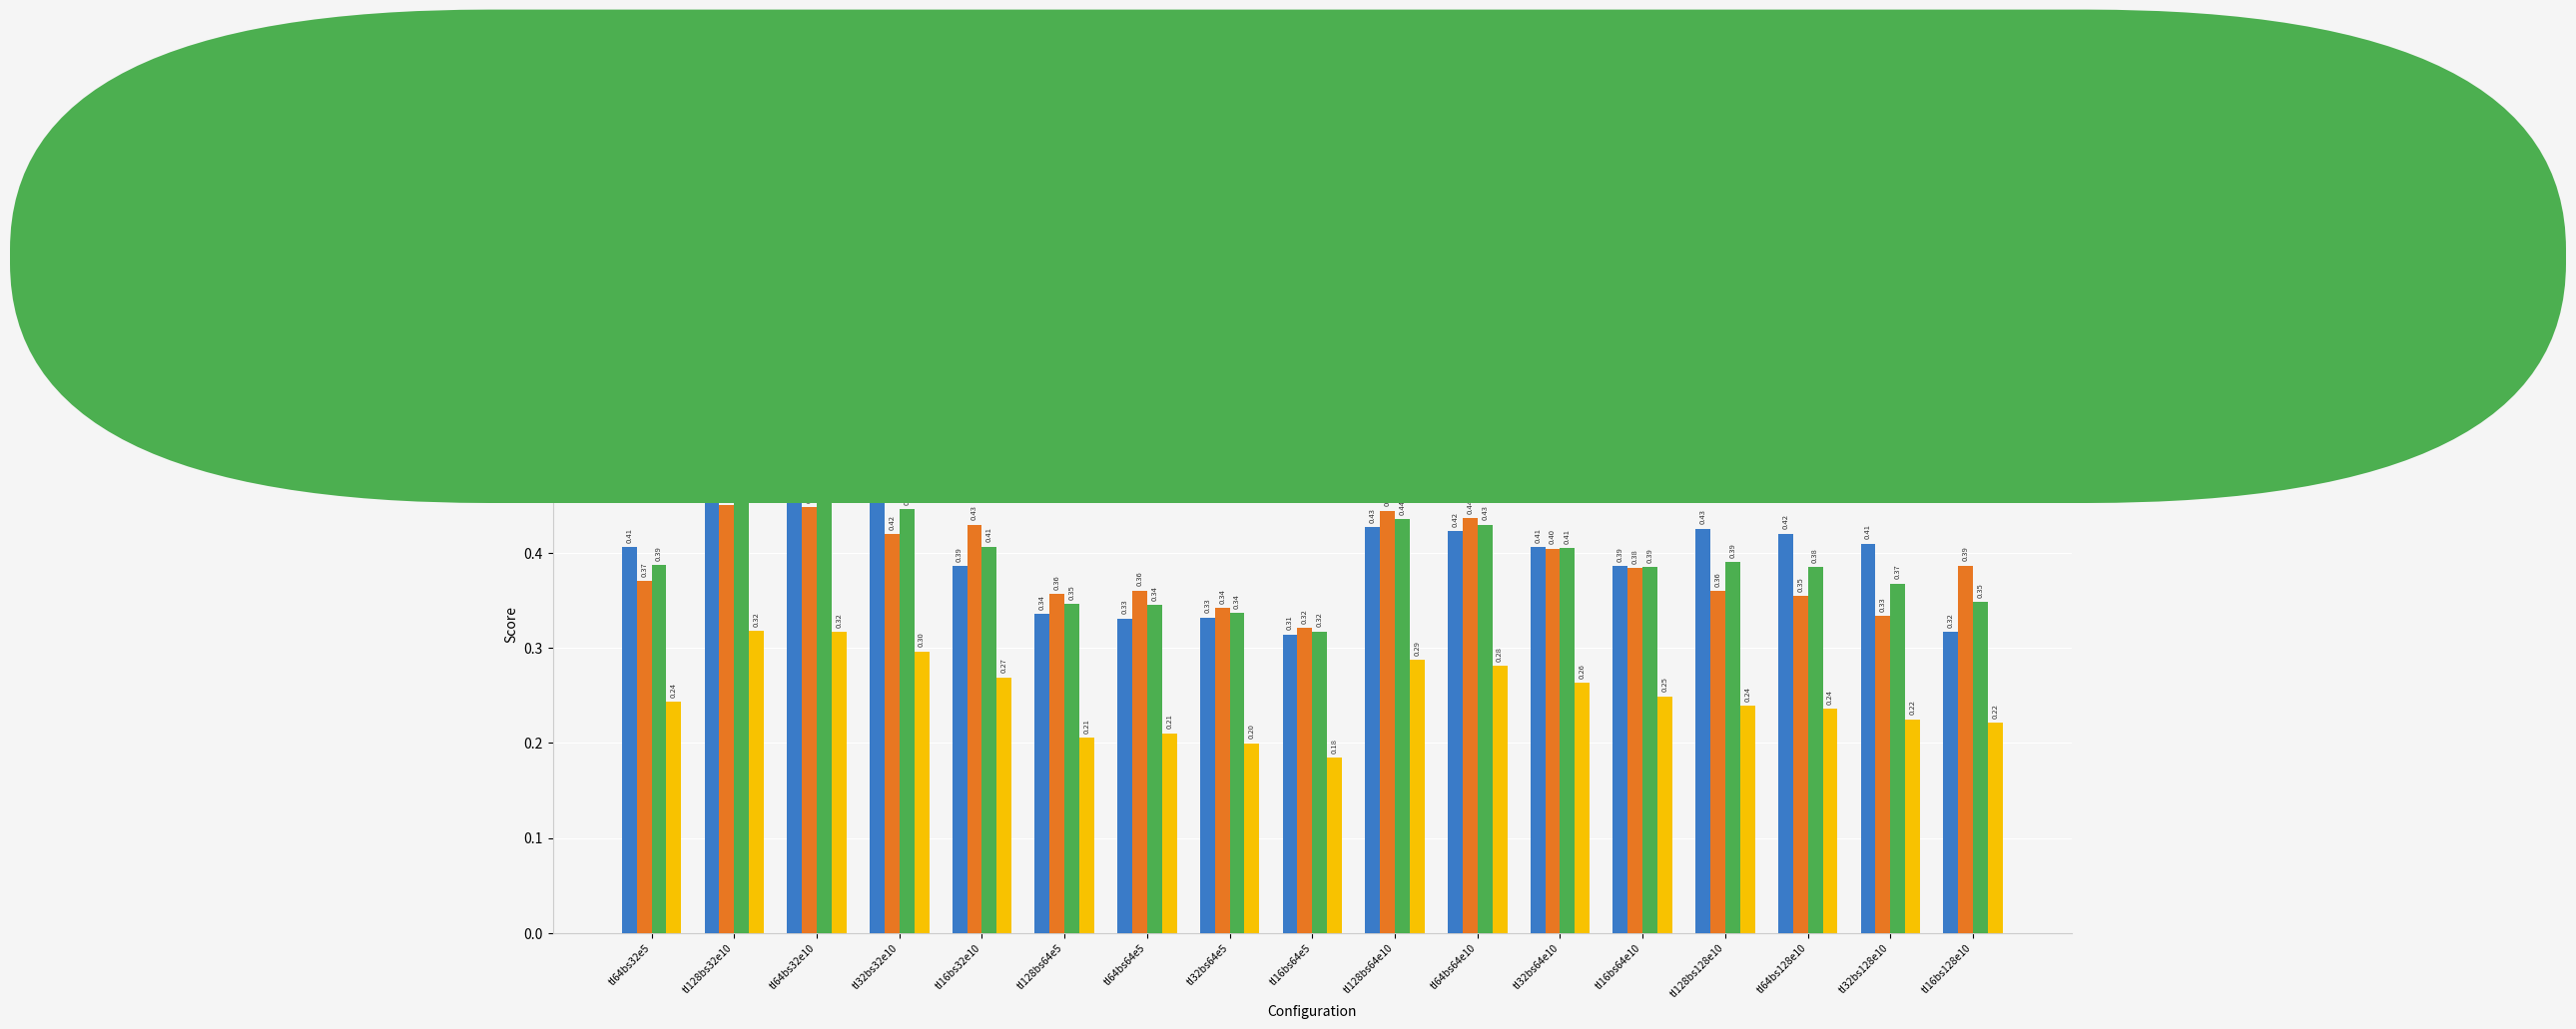

What position from the left is tl64bs64e5?

7